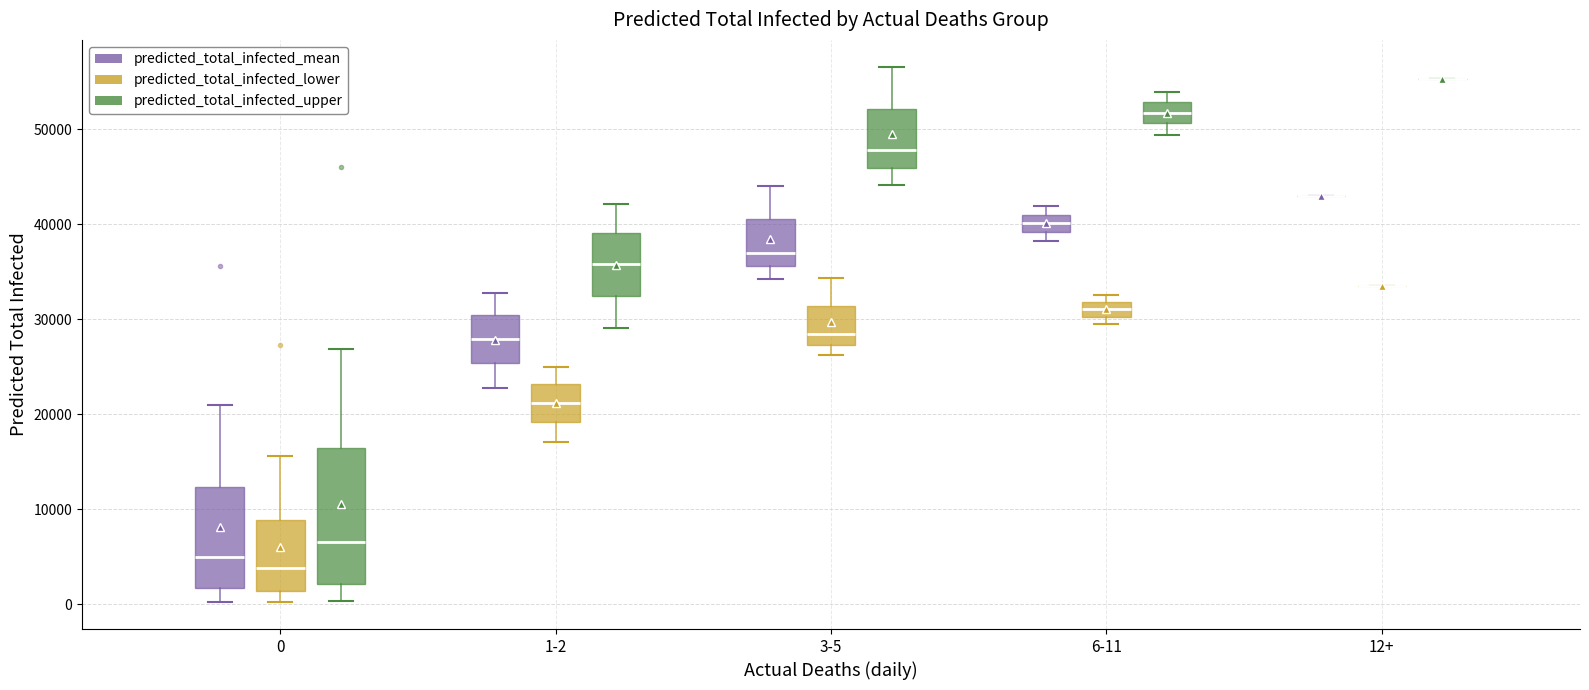

Comparing the boxes themselves (not the whiskers), which one is the tallest?

0 (predicted_total_infected_upper)